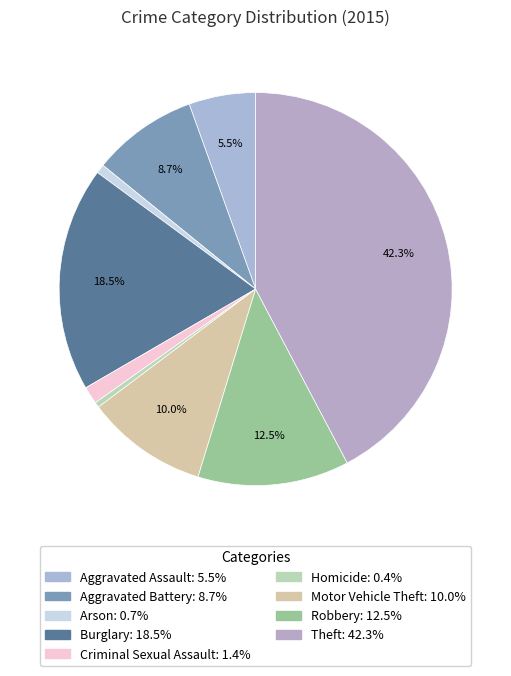

Rank the categories by value from lowest to highest.

Homicide, Arson, Criminal Sexual Assault, Aggravated Assault, Aggravated Battery, Motor Vehicle Theft, Robbery, Burglary, Theft